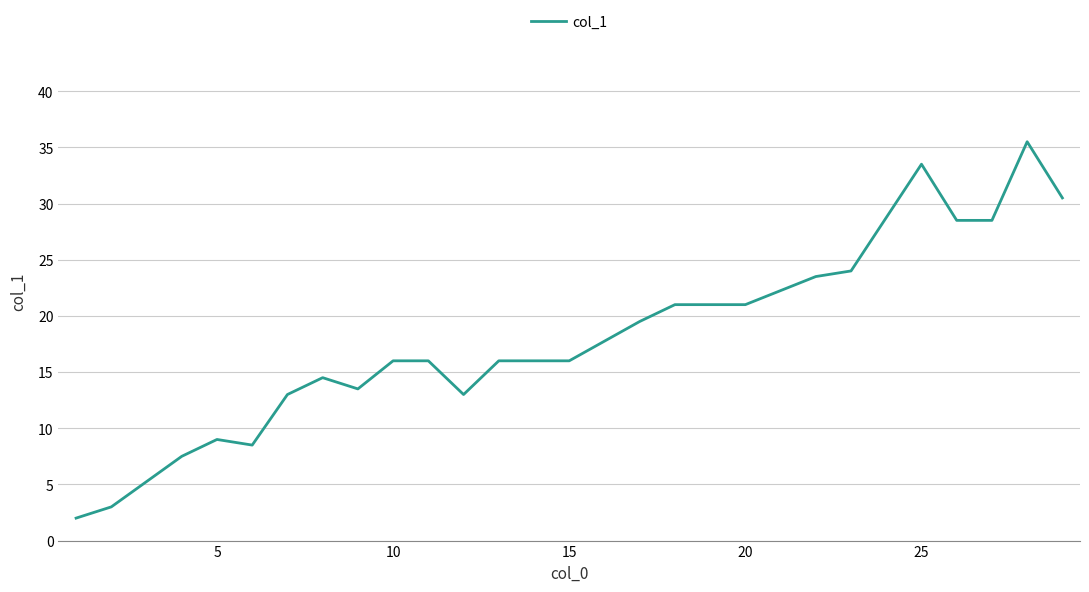

What is the smallest value displayed?

2.0